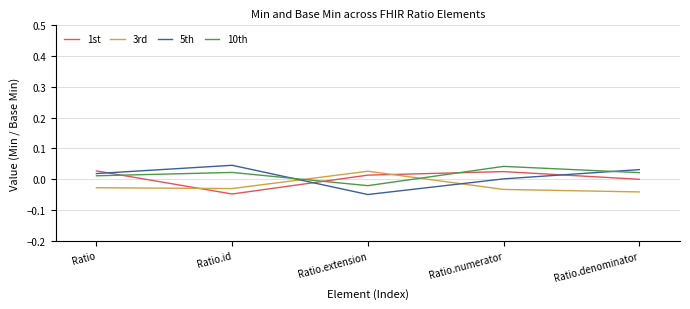

The 3rd series shows -0.1 at Ratio.denominator. True or false?

False